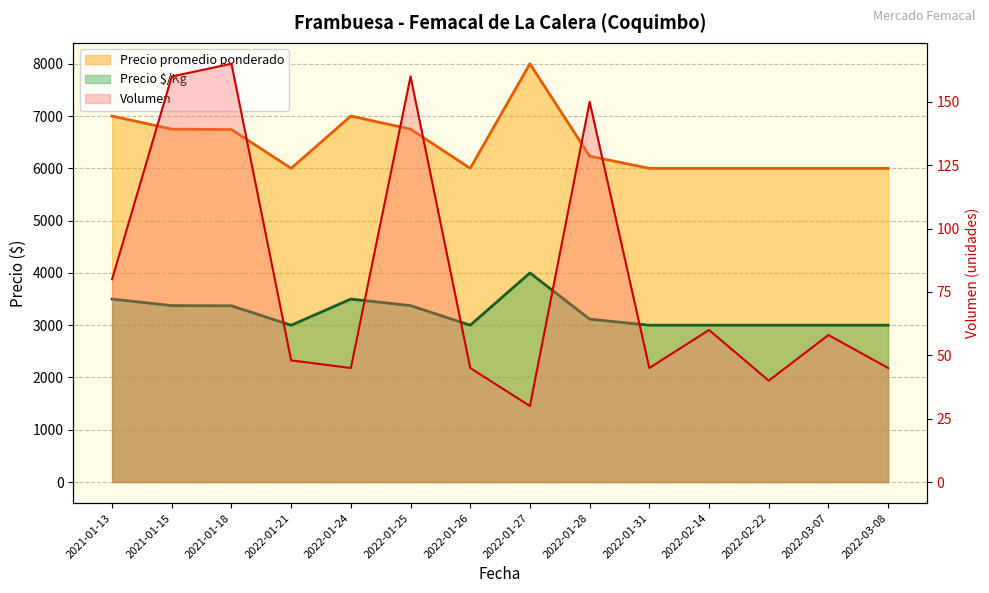

Reading left to right, transcribe all the data shown in this chart.

Volumen: 2021-01-13=80	2021-01-15=160	2021-01-18=165	2022-01-21=48	2022-01-24=45	2022-01-25=160	2022-01-26=45	2022-01-27=30	2022-01-28=150	2022-01-31=45	2022-02-14=60	2022-02-22=40	2022-03-07=58	2022-03-08=45
Precio promedio ponderado: 2021-01-13=7000	2021-01-15=6750	2021-01-18=6742	2022-01-21=6000	2022-01-24=7000	2022-01-25=6750	2022-01-26=6000	2022-01-27=8000	2022-01-28=6233	2022-01-31=6000	2022-02-14=6000	2022-02-22=6000	2022-03-07=6000	2022-03-08=6000
Precio $/Kg: 2021-01-13=3500	2021-01-15=3375	2021-01-18=3371	2022-01-21=3000	2022-01-24=3500	2022-01-25=3375	2022-01-26=3000	2022-01-27=4000	2022-01-28=3116	2022-01-31=3000	2022-02-14=3000	2022-02-22=3000	2022-03-07=3000	2022-03-08=3000